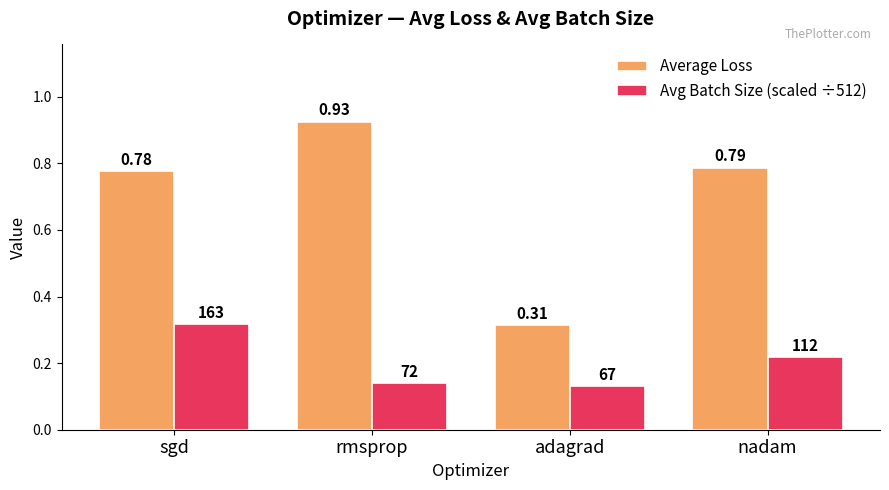

List the labels in order of Average Loss value, largest first.

rmsprop, nadam, sgd, adagrad